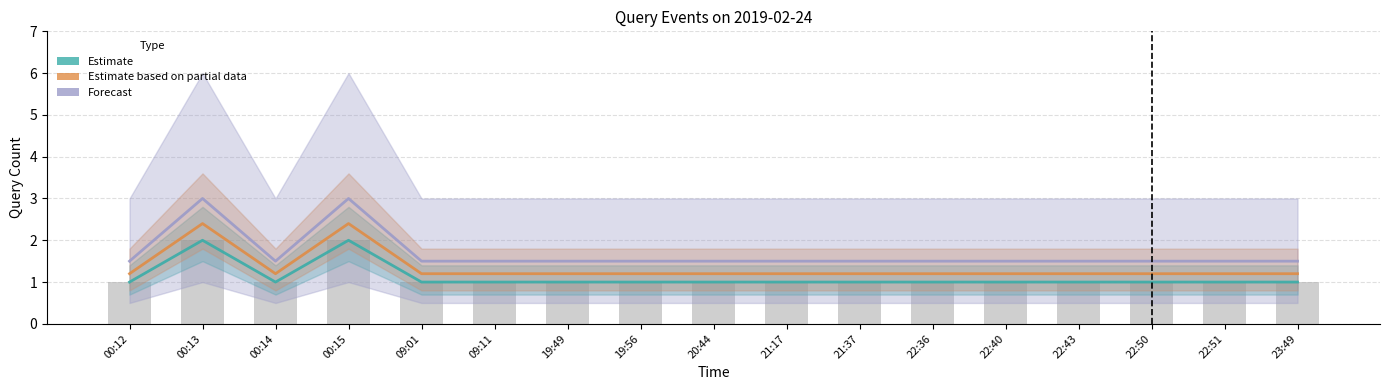

What is the average value of the Forecast series?

1.7